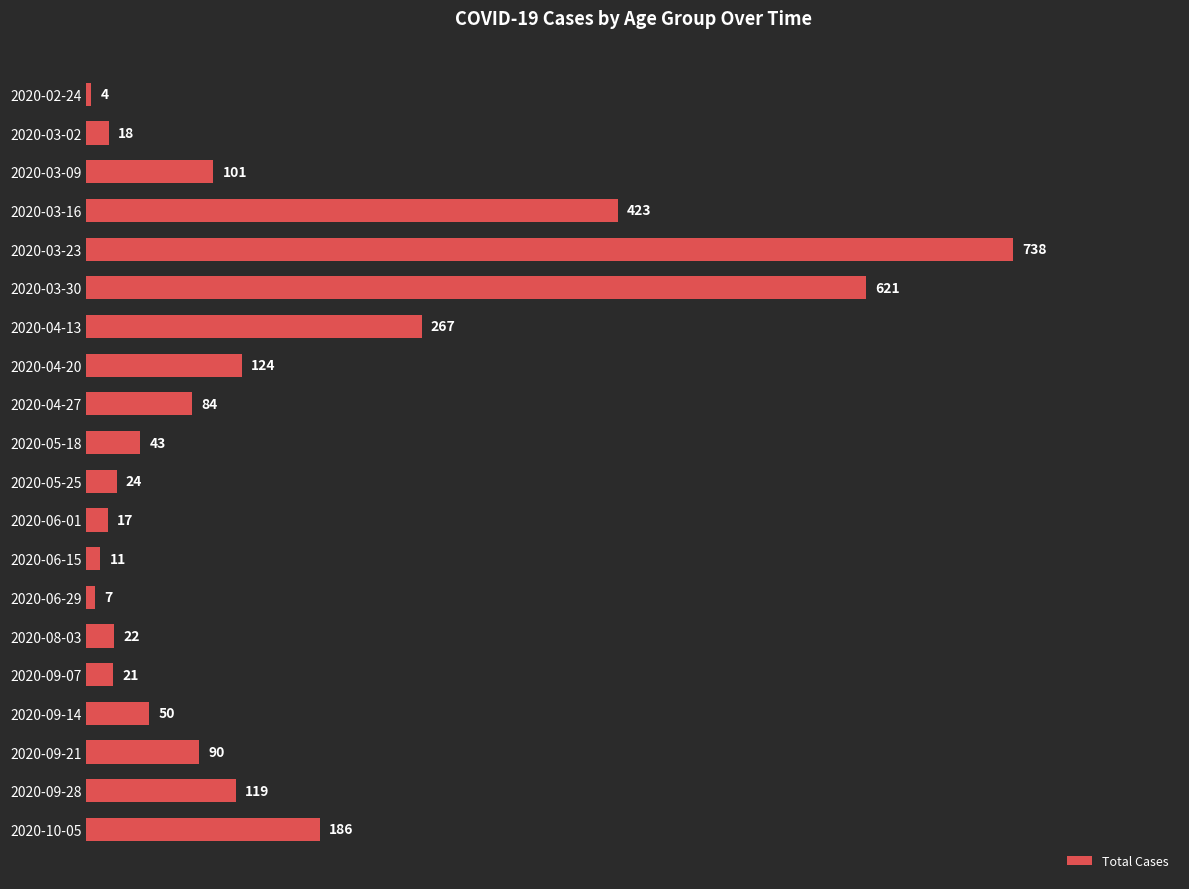

Rank the categories by value from lowest to highest.

2020-02-24, 2020-06-29, 2020-06-15, 2020-06-01, 2020-03-02, 2020-09-07, 2020-08-03, 2020-05-25, 2020-05-18, 2020-09-14, 2020-04-27, 2020-09-21, 2020-03-09, 2020-09-28, 2020-04-20, 2020-10-05, 2020-04-13, 2020-03-16, 2020-03-30, 2020-03-23